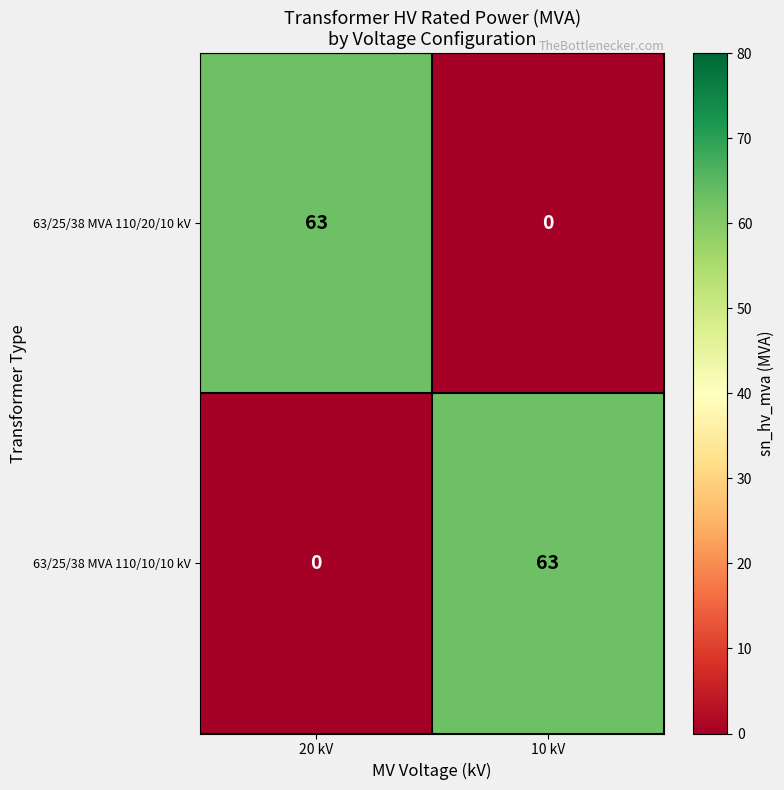

At which label does 63/25/38 MVA 110/10/10 kV reach its minimum?

20 kV